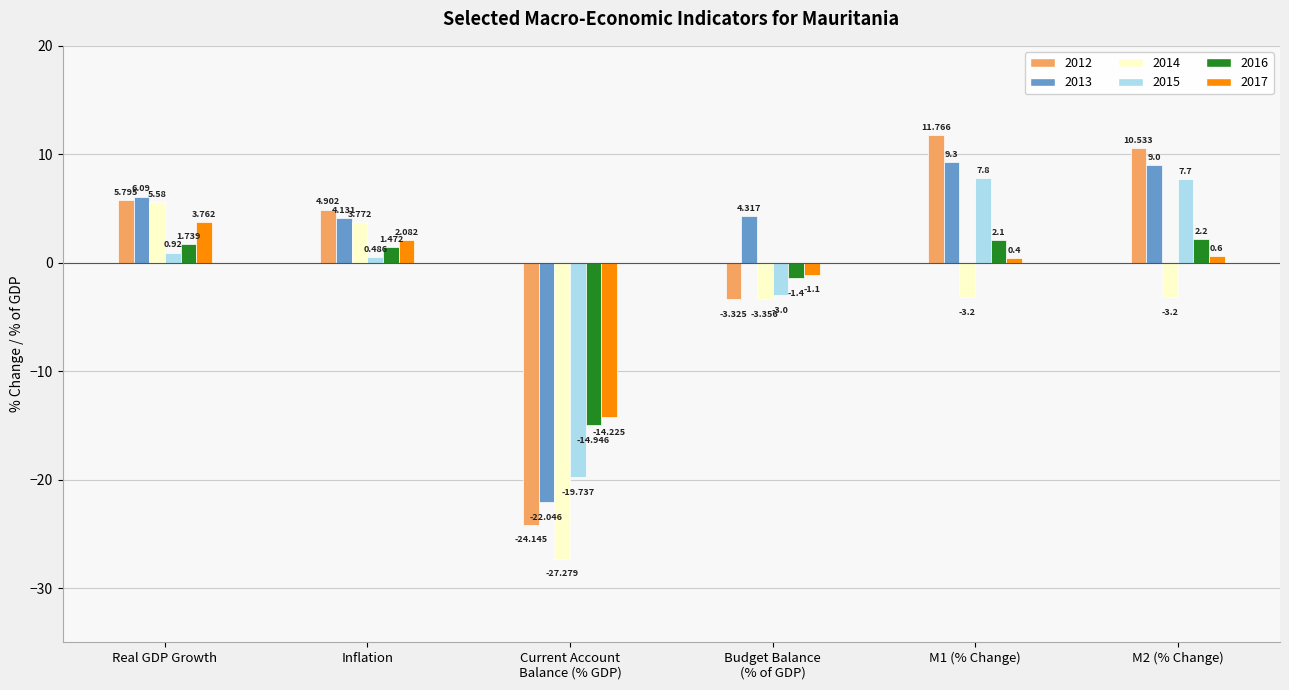

At which label does 2016 first exceed 1?

Real GDP Growth